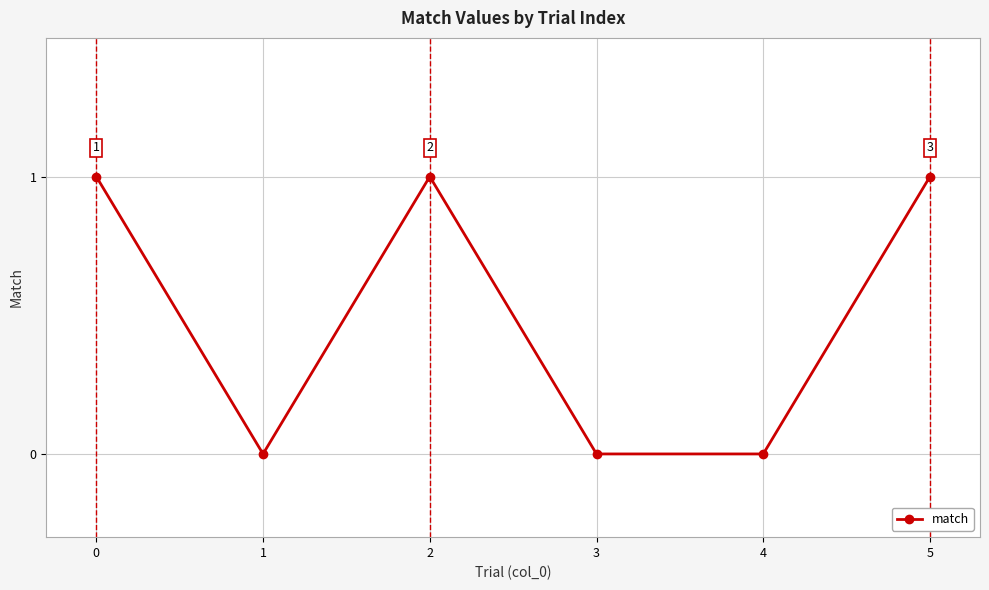

What is the change in value from 0 to 3?

-1